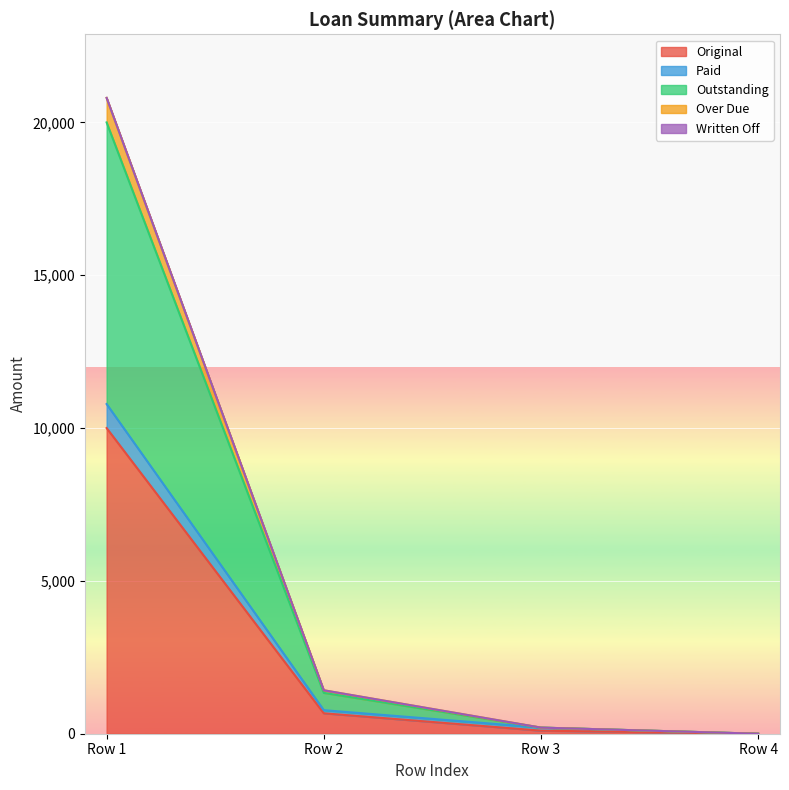

What is the highest value of the Original series?

10000.0